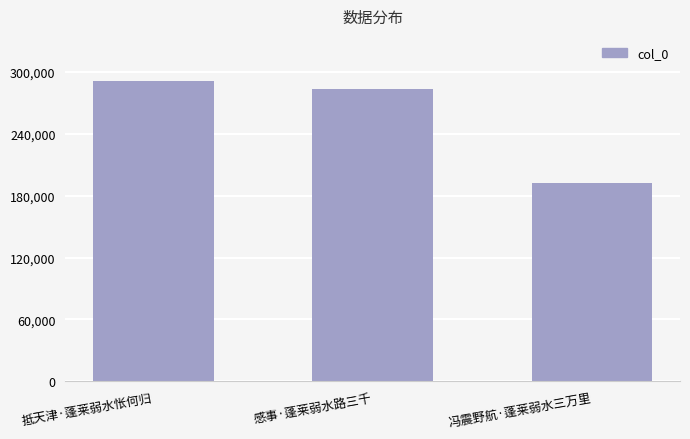

What is the approximate value at 抵天津·蓬莱弱水怅何归, to the nearest 10?

291270